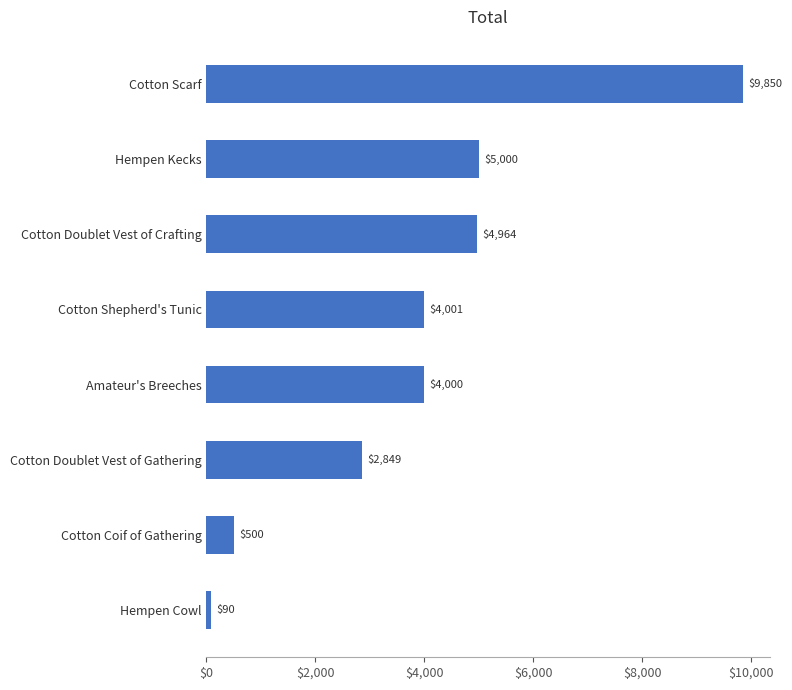

Is it true that the value at Cotton Doublet Vest of Gathering is 965?

False